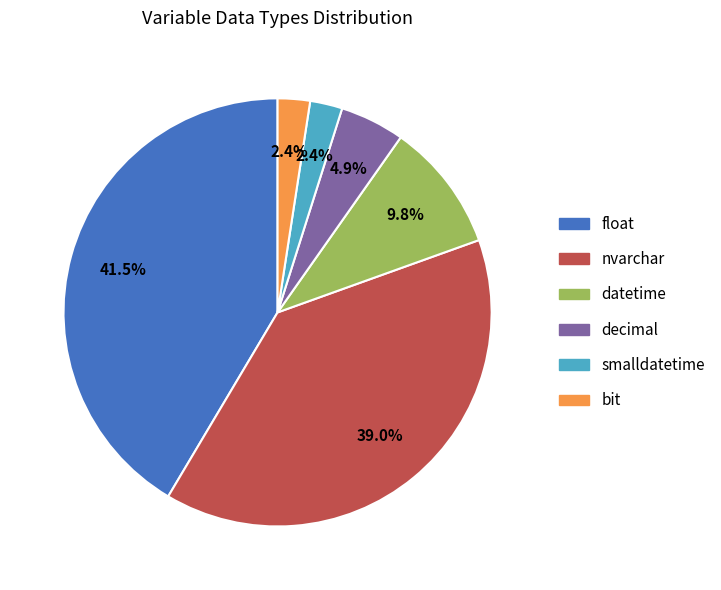

To the nearest percent, what percentage of the pie is smalldatetime?

2%